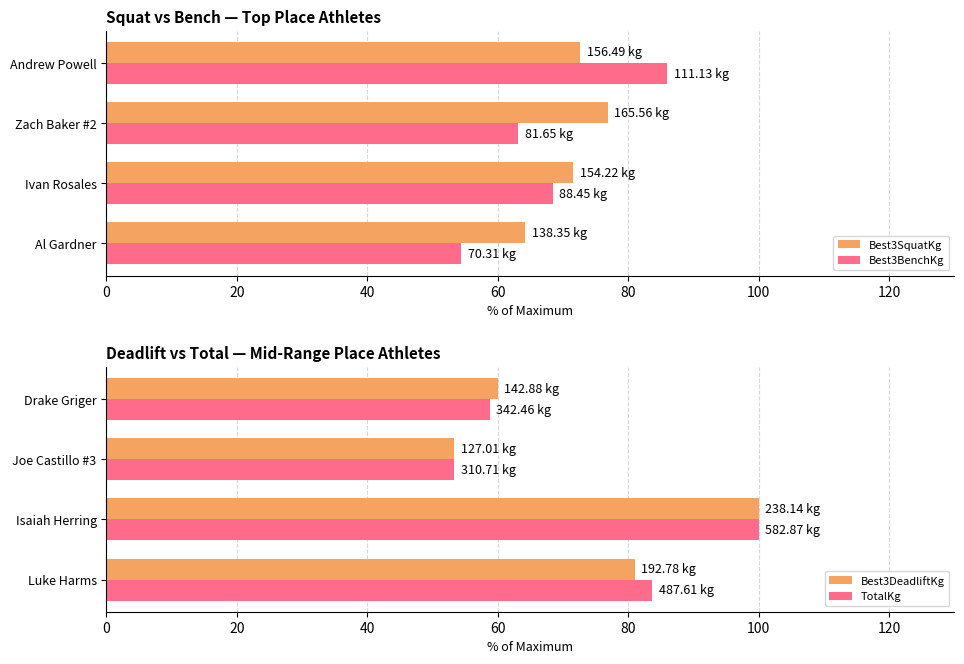

What is the minimum value shown in the chart?

53.3